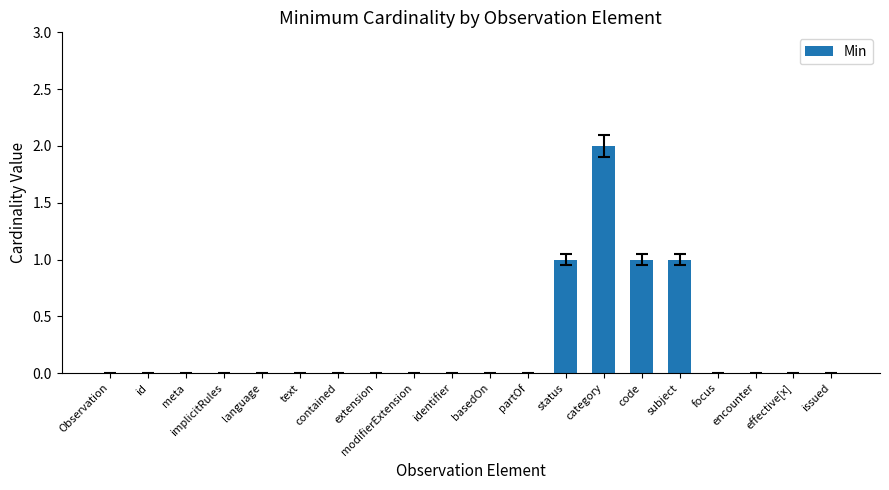

Reading left to right, list all the values displayed in this chart.

Observation=0	id=0	meta=0	implicitRules=0	language=0	text=0	contained=0	extension=0	modifierExtension=0	identifier=0	basedOn=0	partOf=0	status=1	category=2	code=1	subject=1	focus=0	encounter=0	effective[x]=0	issued=0